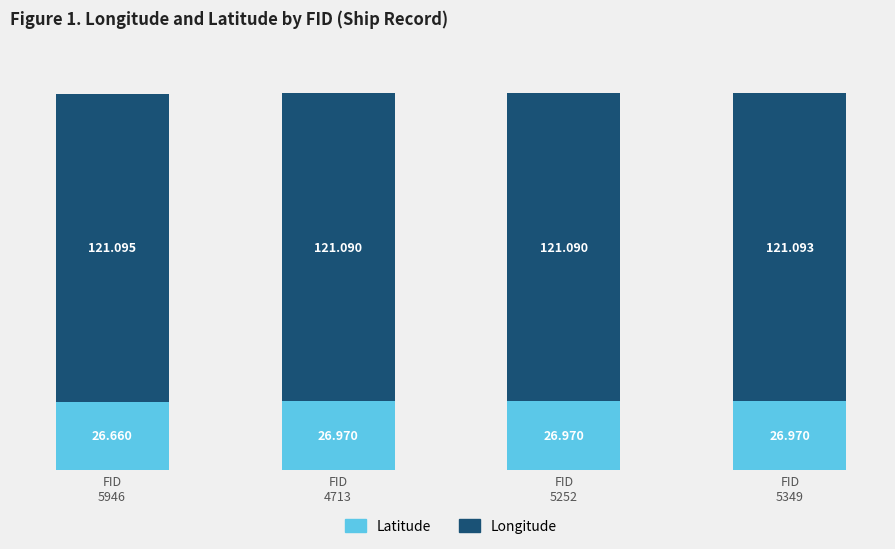

What is the difference between the Latitude values at FID
5349 and FID
5946?

0.3